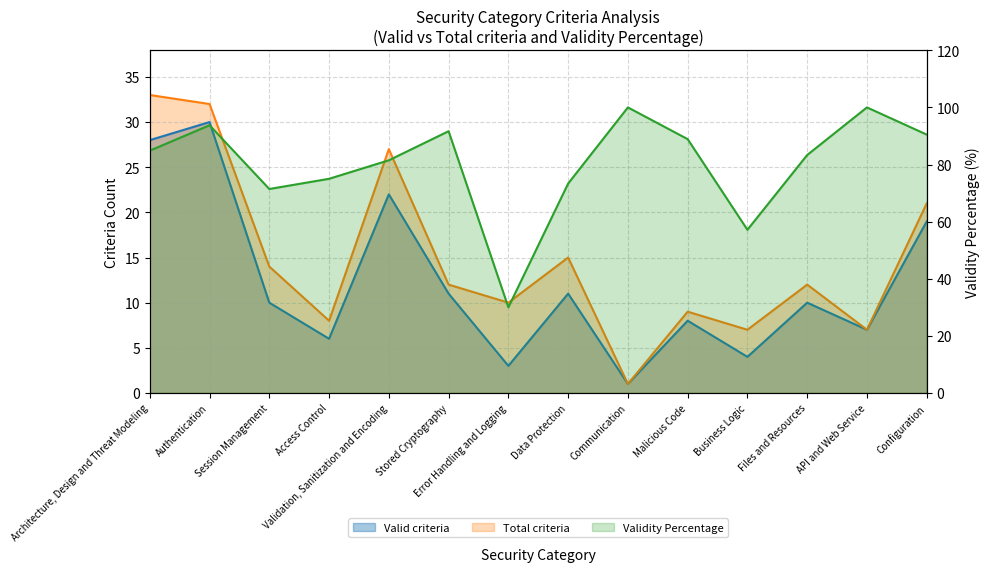

What is the difference between the Total criteria values at Stored Cryptography and Malicious Code?

3.0